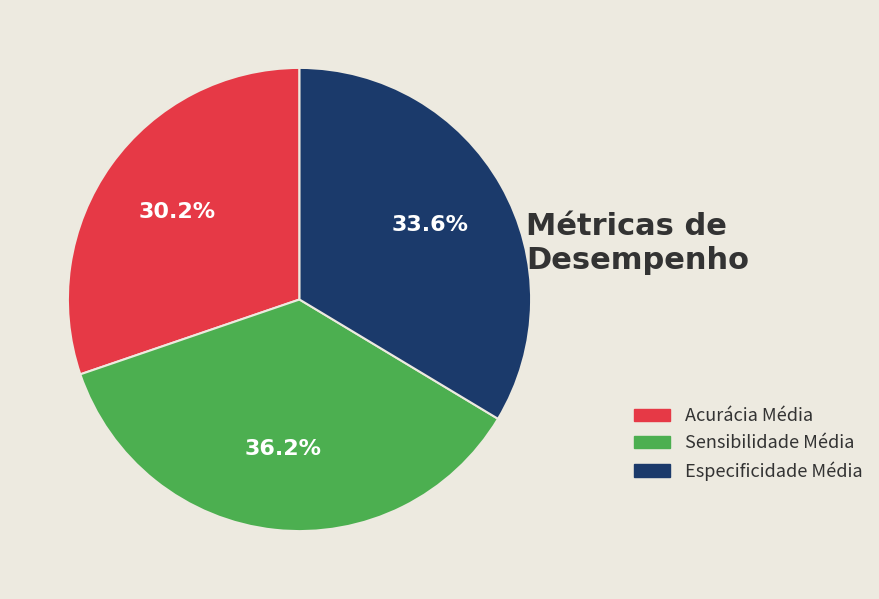

What is the smallest slice in the pie chart?

Acurácia Média